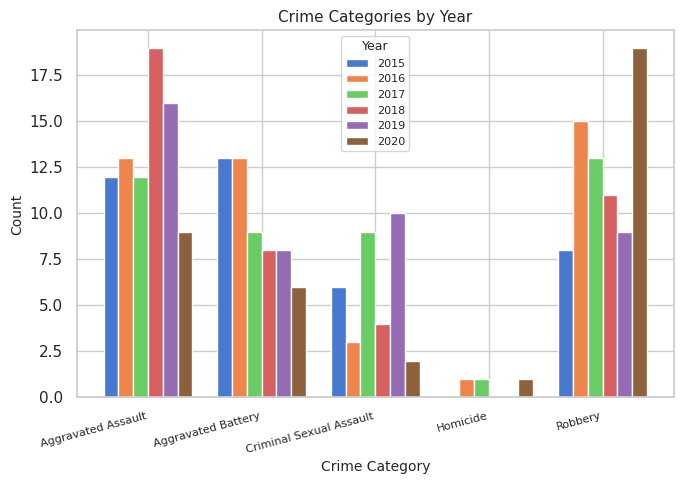

What is the sum of all 2015 values?

39